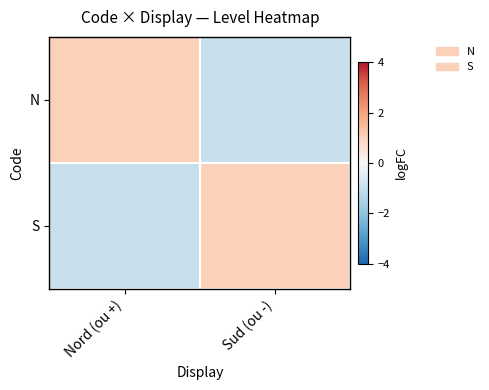

At how many categories does at least one series exceed 0?

2